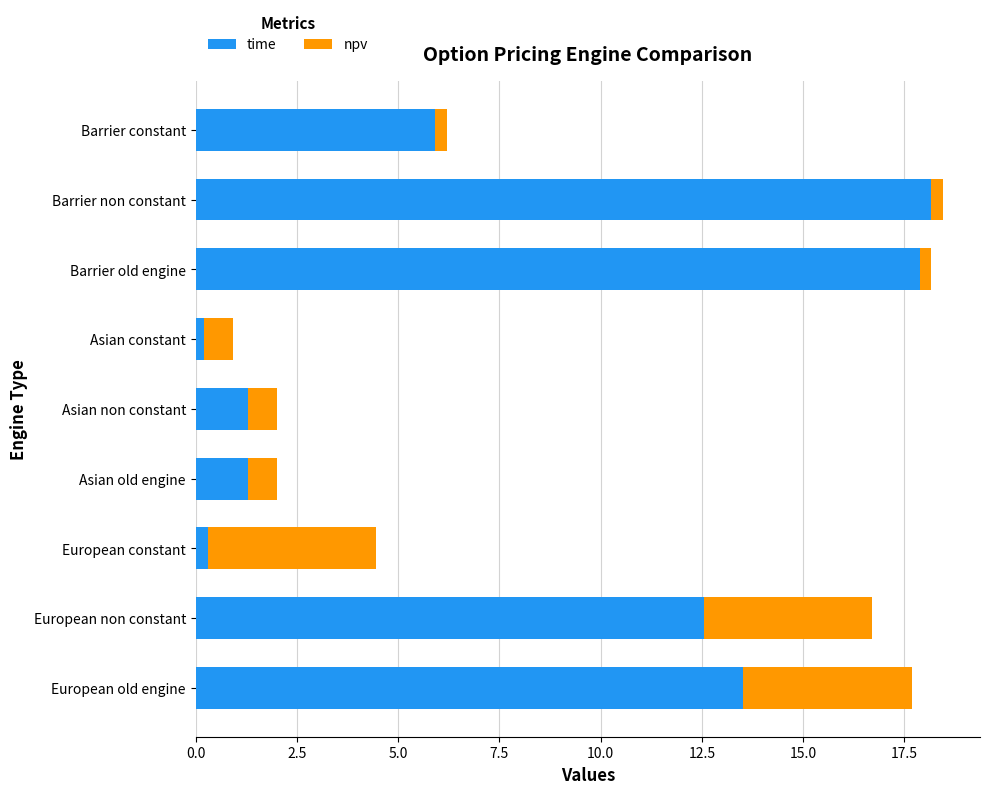

What is the highest value of the time series?

18.2